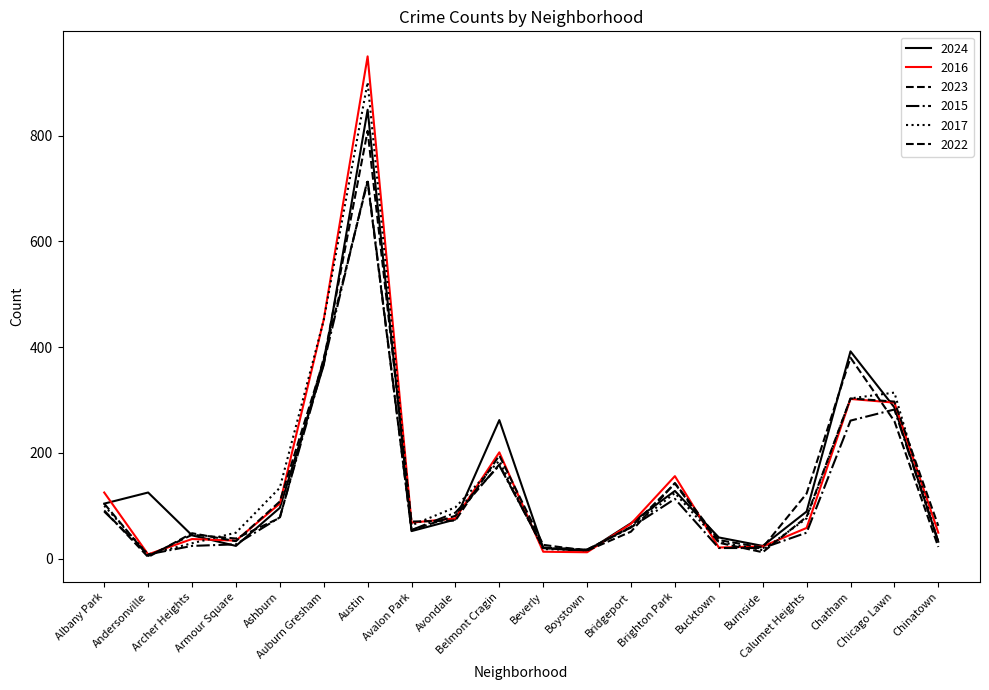

Reading right to left, extract all data points from this chart.

2024: 32	286	392	89	24	40	128	67	14	20	262	74	52	849	366	96	24	44	125	104
2016: 49	295	302	58	23	21	156	66	12	13	201	76	68	950	452	104	34	37	8	125
2023: 22	260	380	123	21	35	143	51	15	26	195	72	70	809	375	108	33	48	3	91
2015: 32	282	261	49	20	20	113	59	17	21	176	87	54	717	369	78	27	24	8	89
2017: 30	314	303	76	16	32	124	59	16	18	185	97	63	901	451	134	49	29	8	100
2022: 62	297	303	79	12	30	142	60	17	20	178	81	54	713	379	77	38	45	5	104